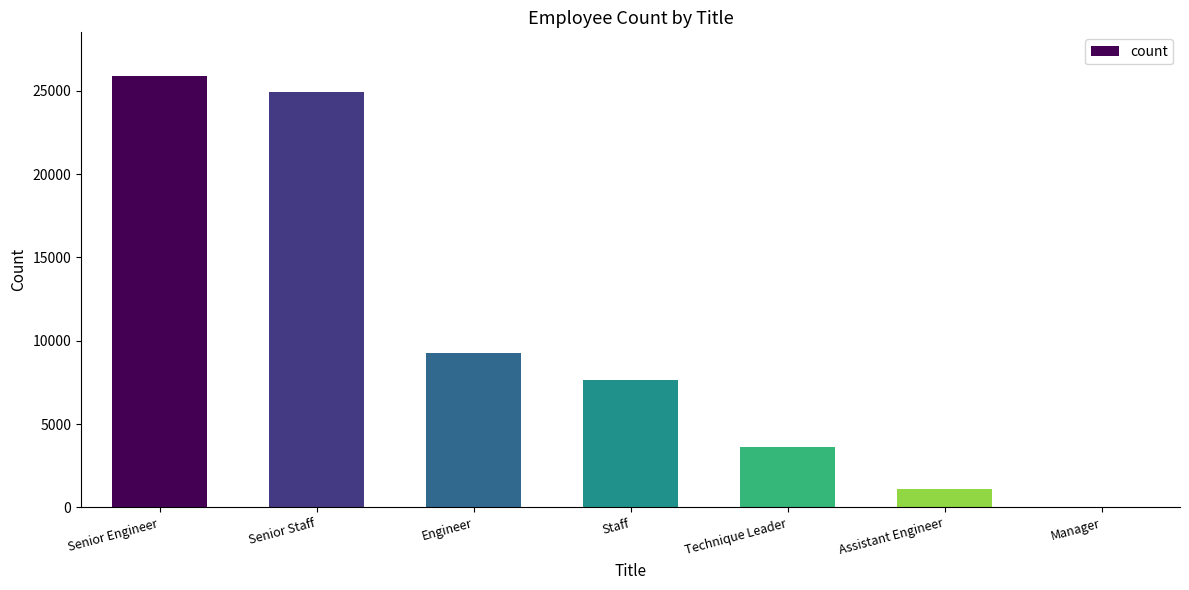

What value does the data have at Assistant Engineer?

1090